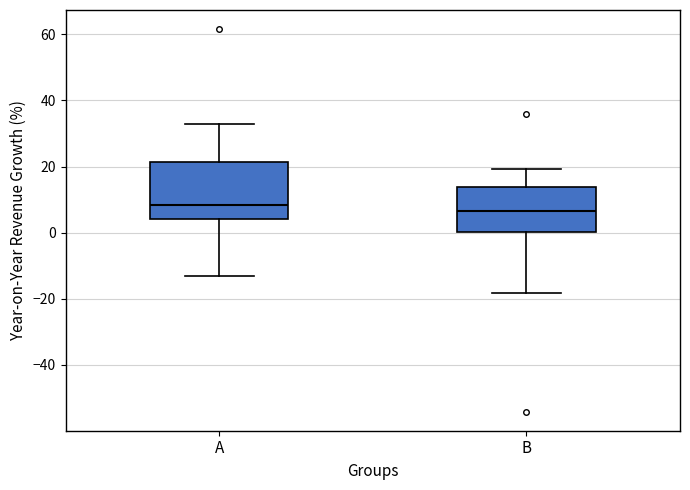

Where does the lower whisker of the box for B end on the y-axis? The values are not printed on the chart, so give them approximately, as read against the axis.

-18